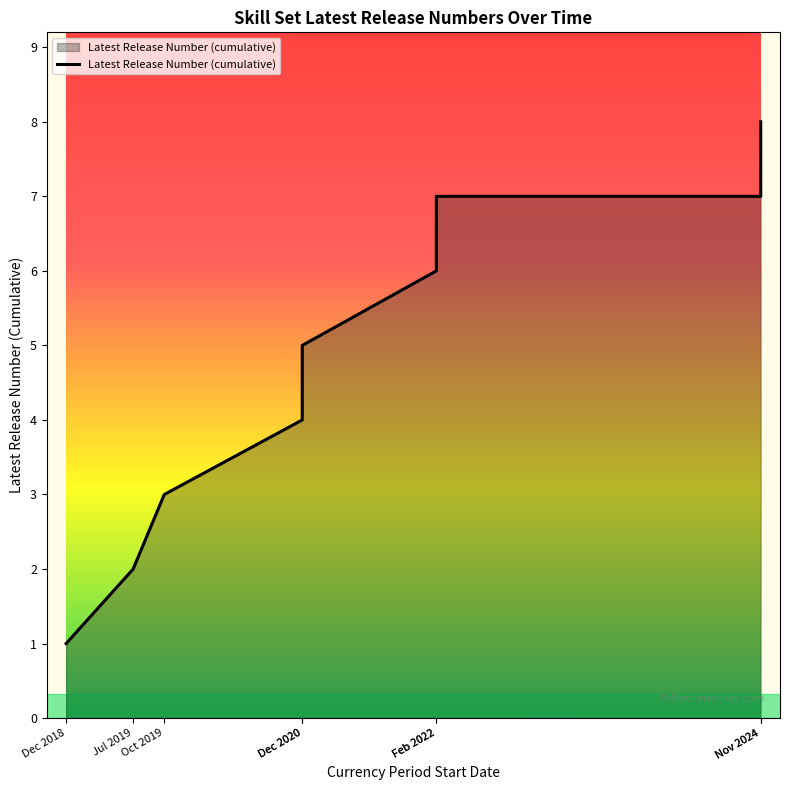

What is the label of the 1st point from the right?

Nov 2024